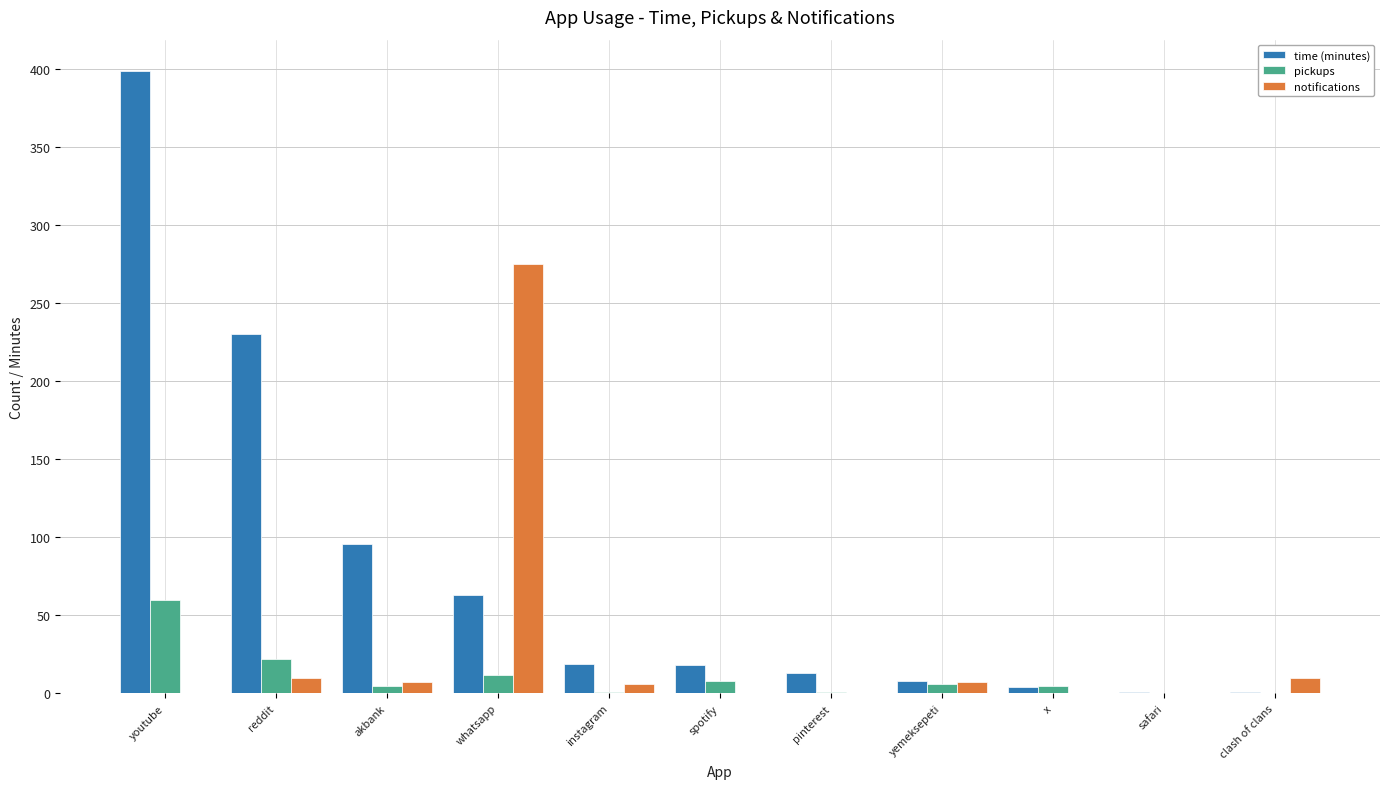

Which series changed the most between youtube and clash of clans?

time (minutes)